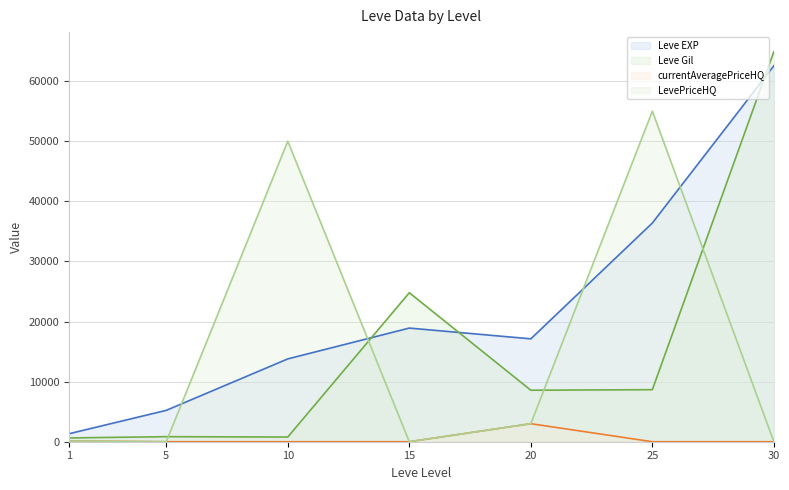

How many data points in Leve Gil line are less than 8570?

3